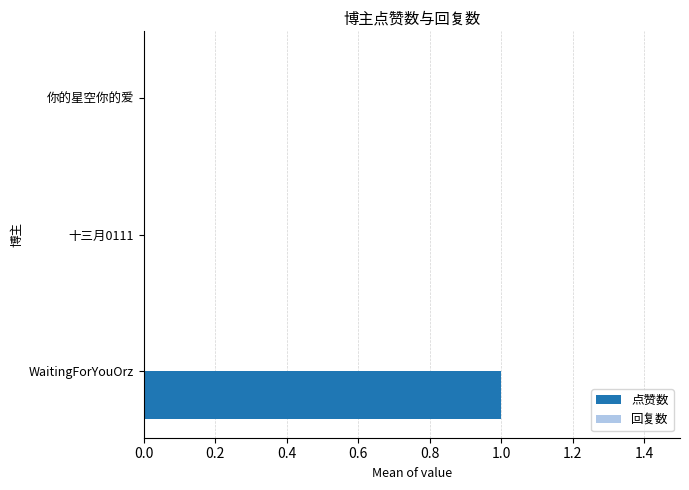

Which category has the highest value across all series?

WaitingForYouOrz